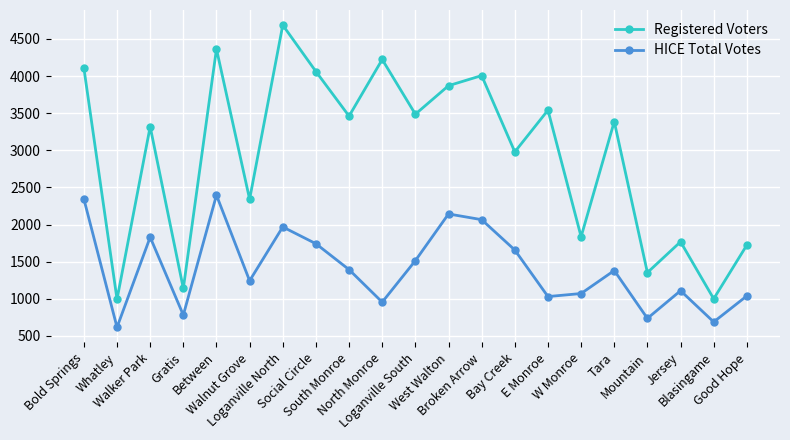

What is the label of the 11th point from the right?

Loganville South